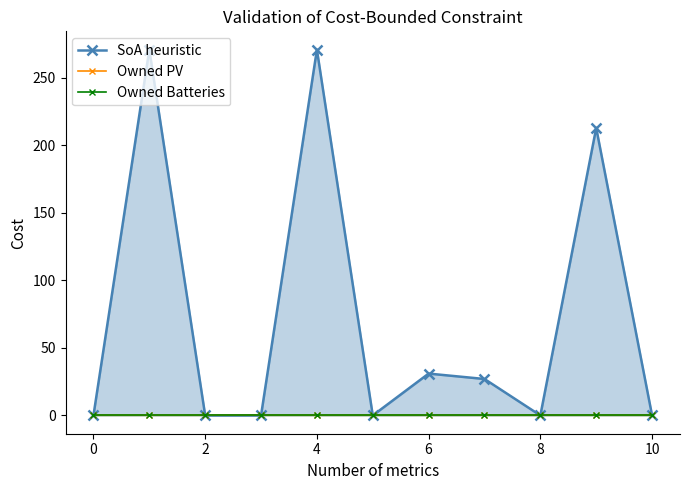

What is the maximum value shown in the chart?

271.0